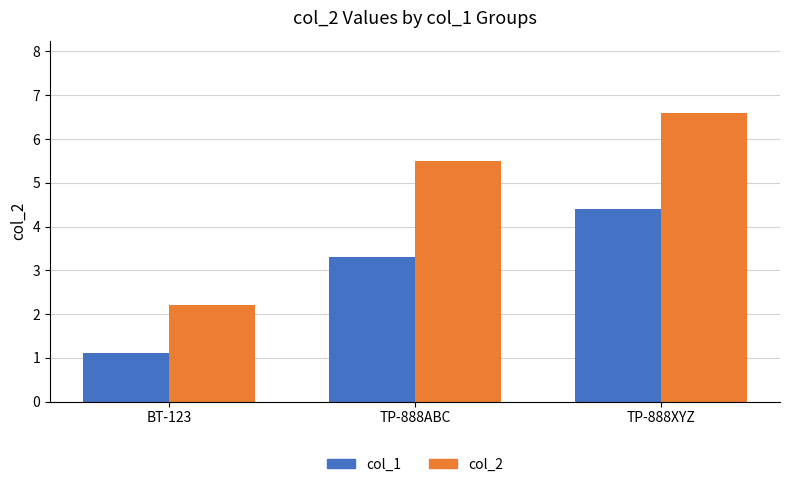

What is the label of the 3rd bar from the right?

BT-123